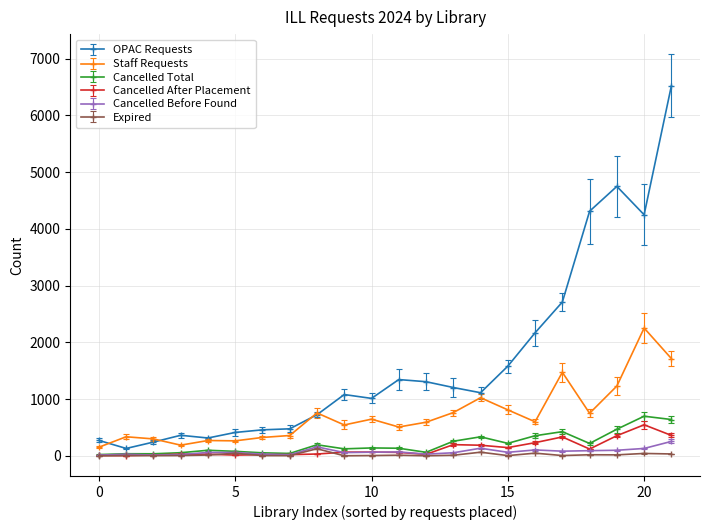

What is the maximum value shown in the chart?

6520